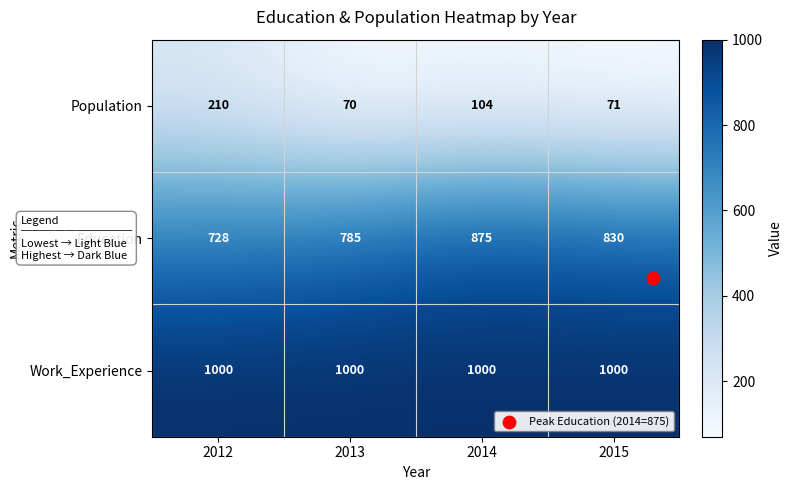

How many data points does each series have?

4